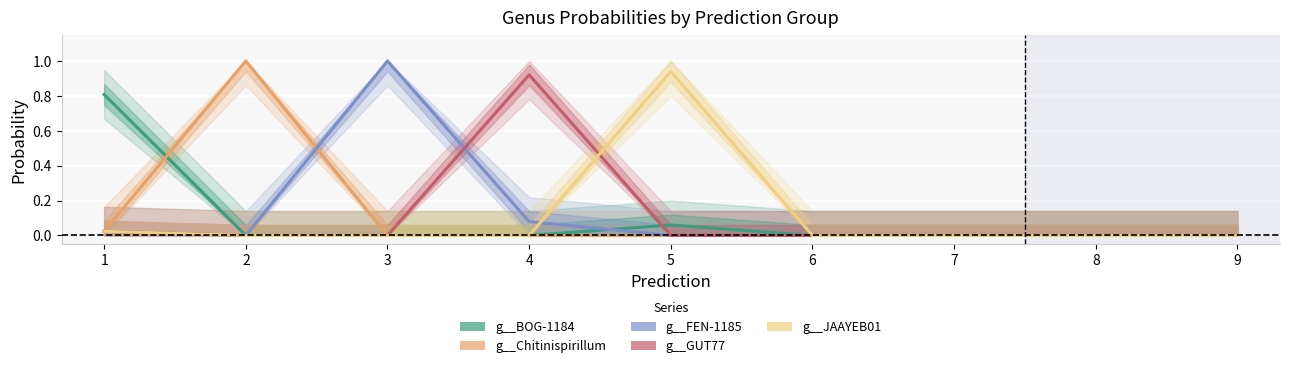

At 9, list the series in order from largest to smallest.

g__BOG-1184, g__Chitinispirillum, g__FEN-1185, g__GUT77, g__JAAYEB01